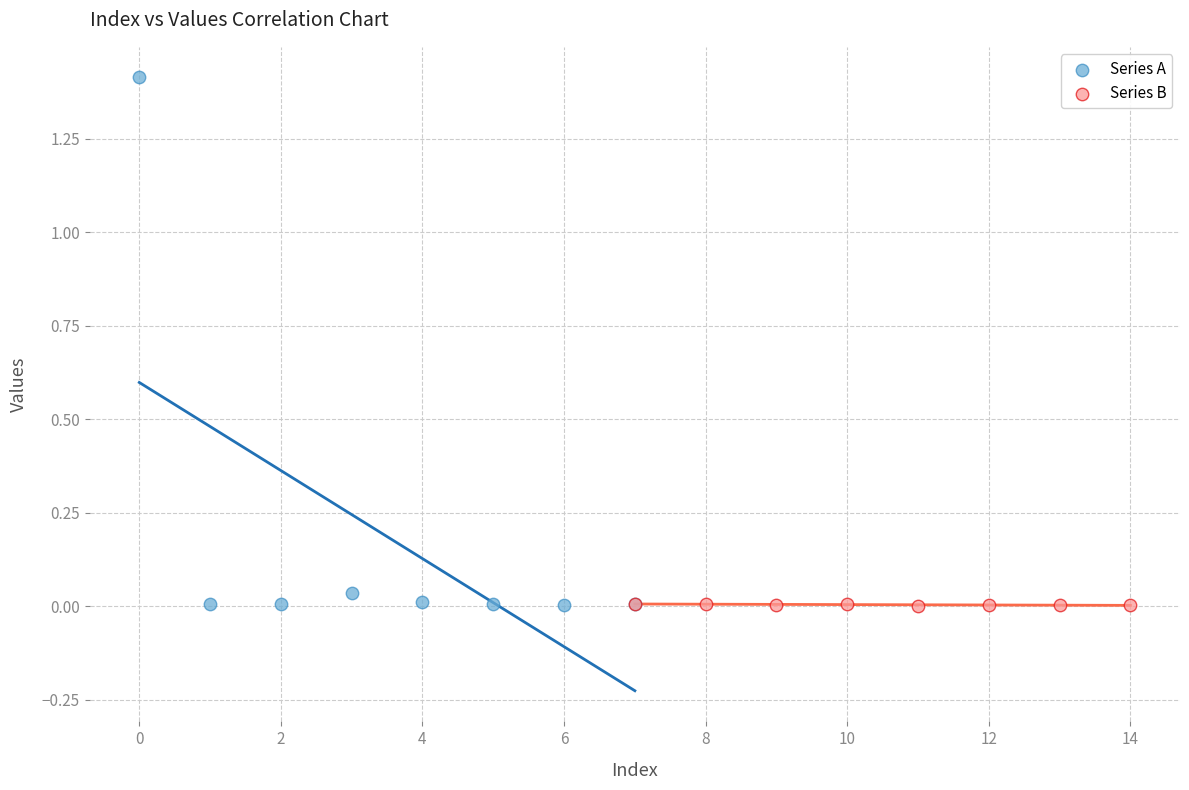

Which series contains the highest Y value?

Series A